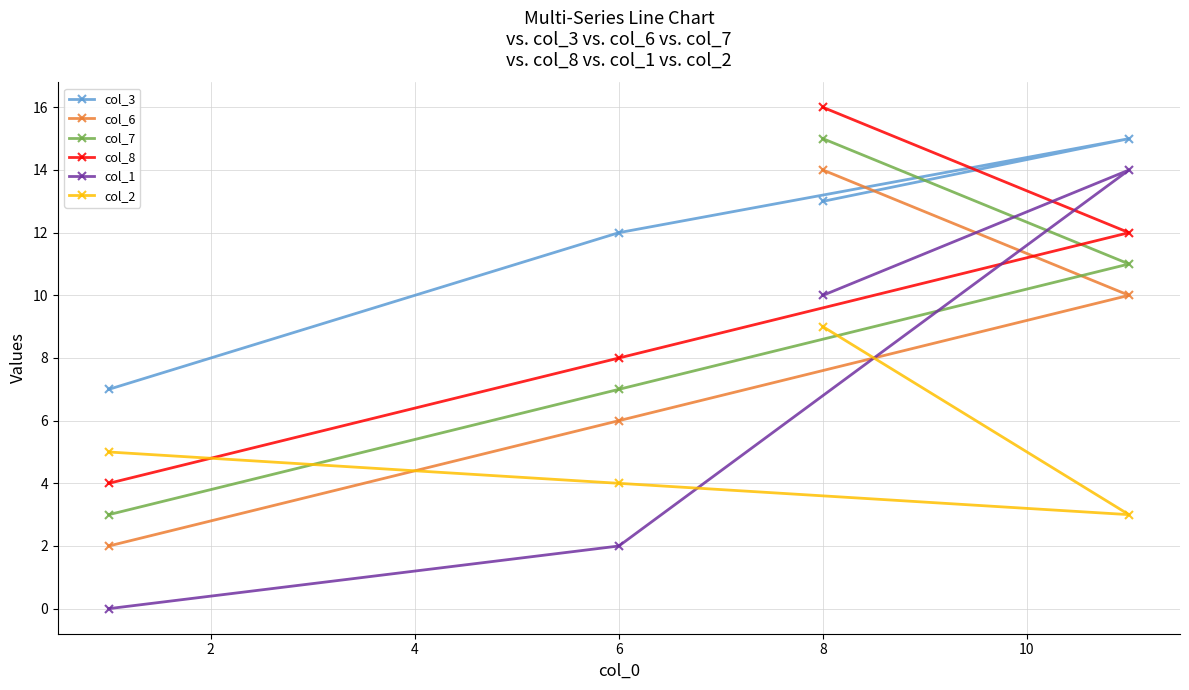

How many data points in col_7 are less than 11?

2